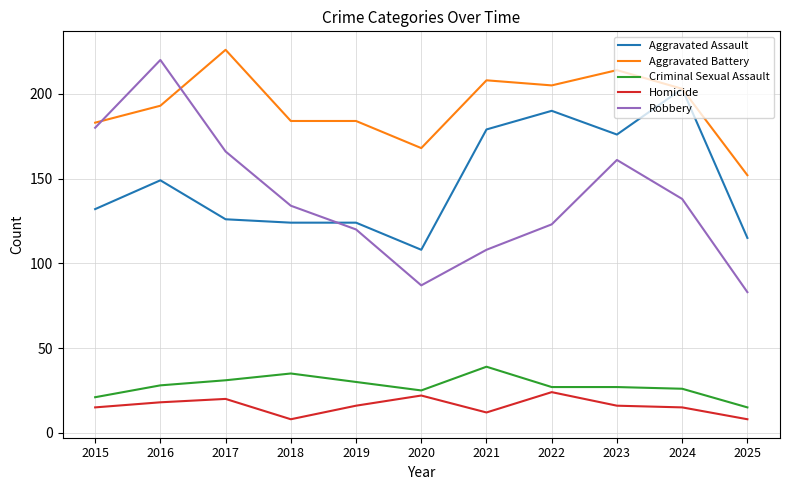

Which series has the largest total across all categories?

Aggravated Battery